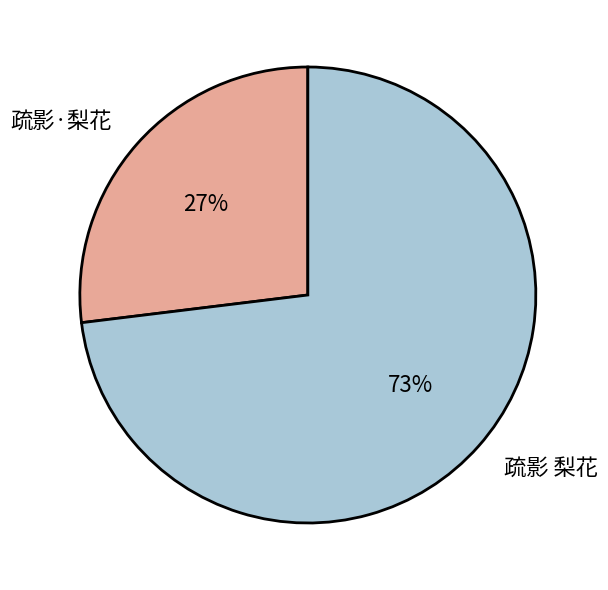

Is there a majority slice in this chart?

Yes